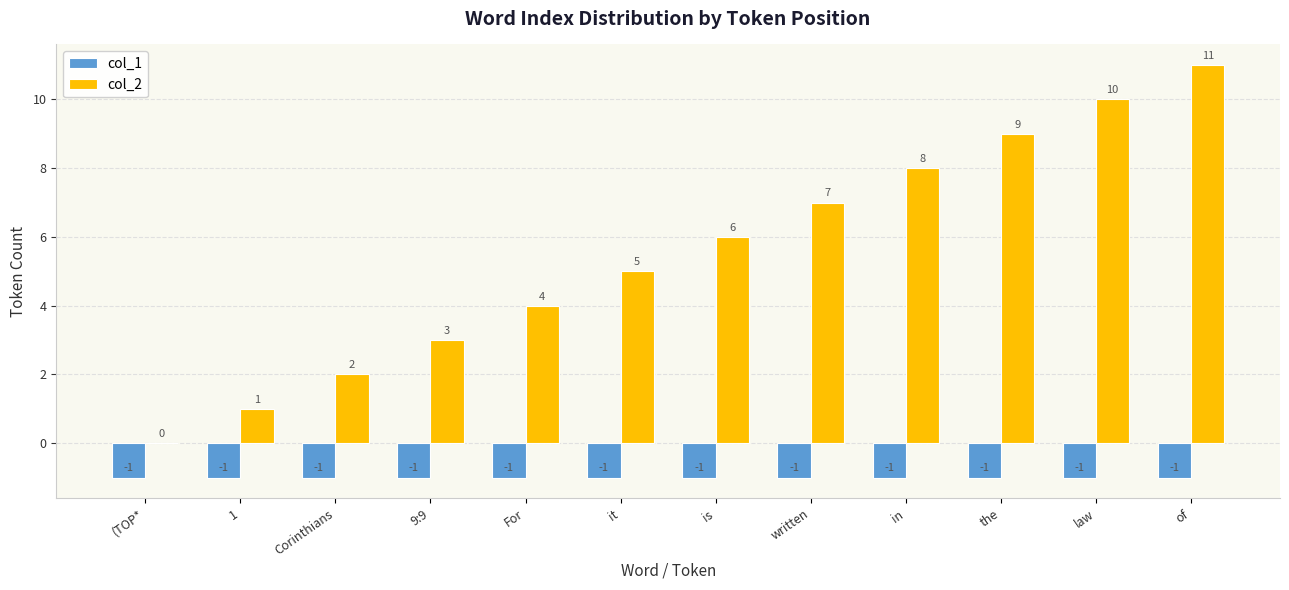

Is the value of col_2 at in greater than the value of col_1 at (TOP*?

Yes